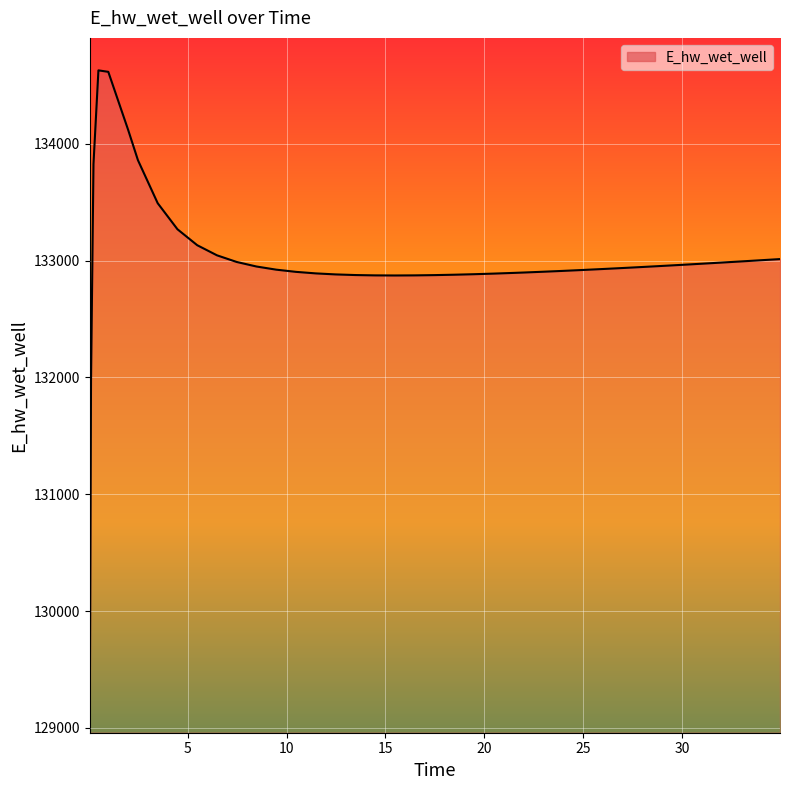

What is the smallest value displayed?

129070.3